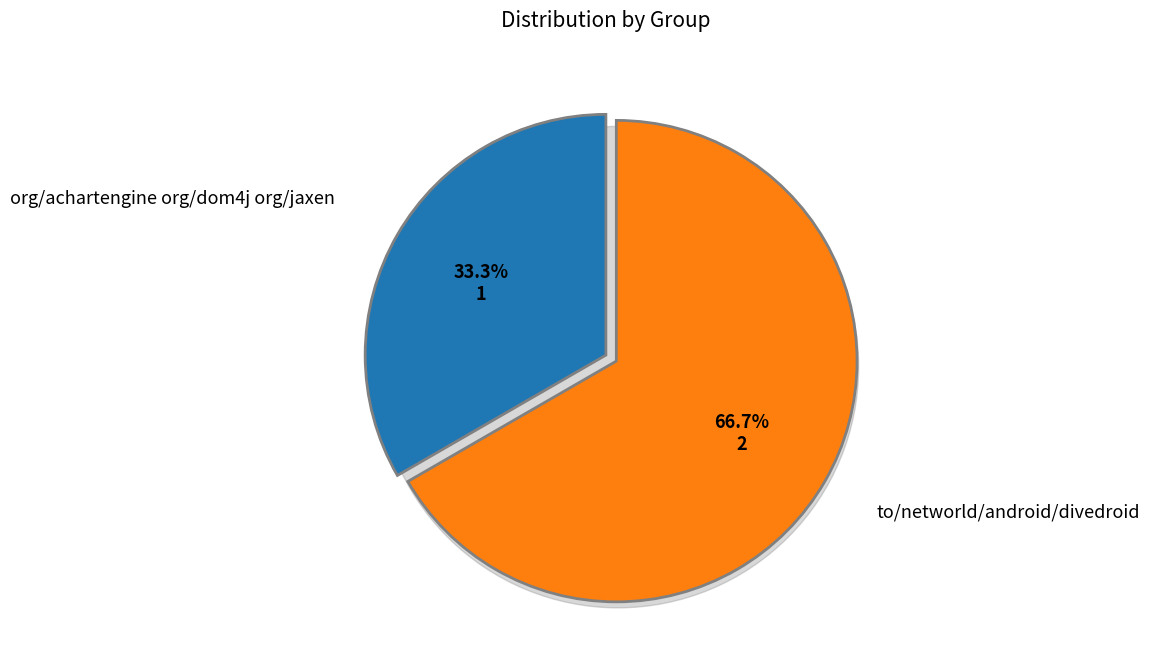

Which slice is the largest?

to/networld/android/divedroid